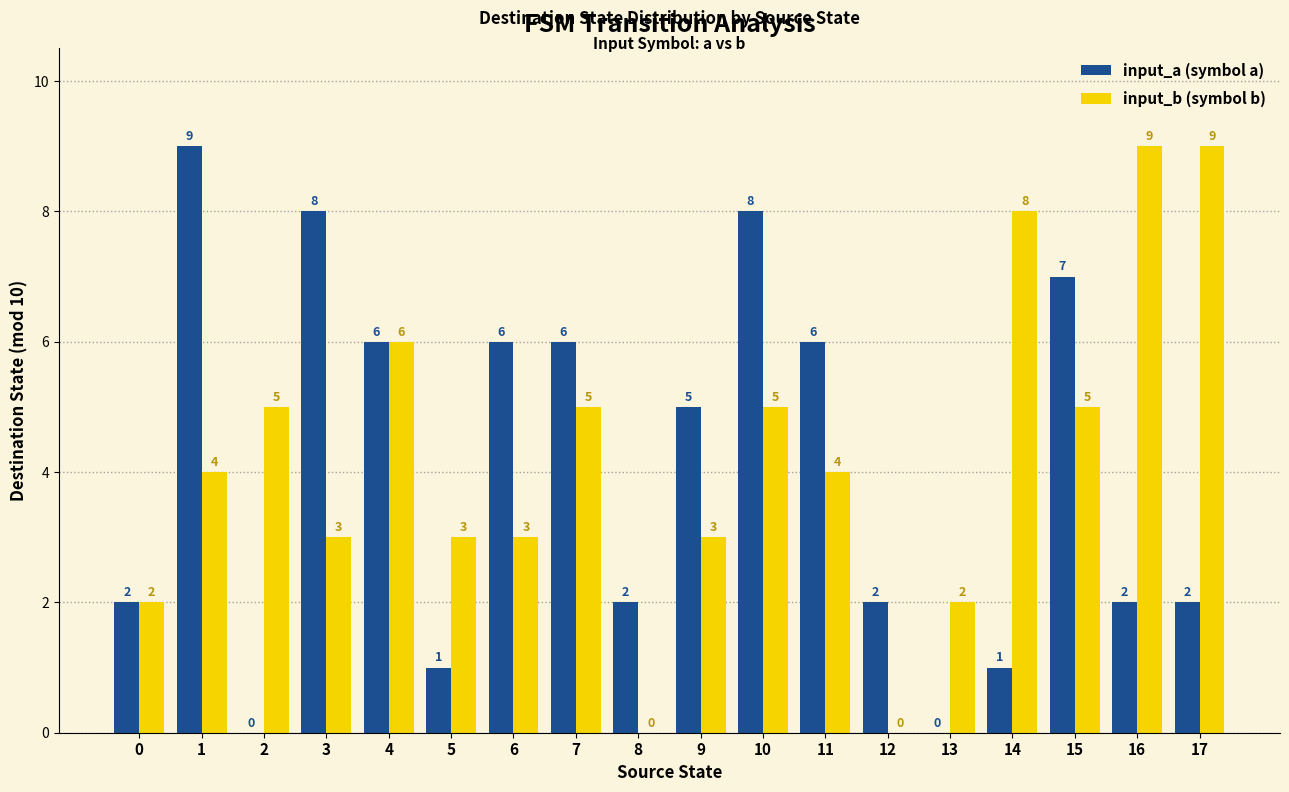

Which series changed the most between 2 and 4?

input_a (symbol a)